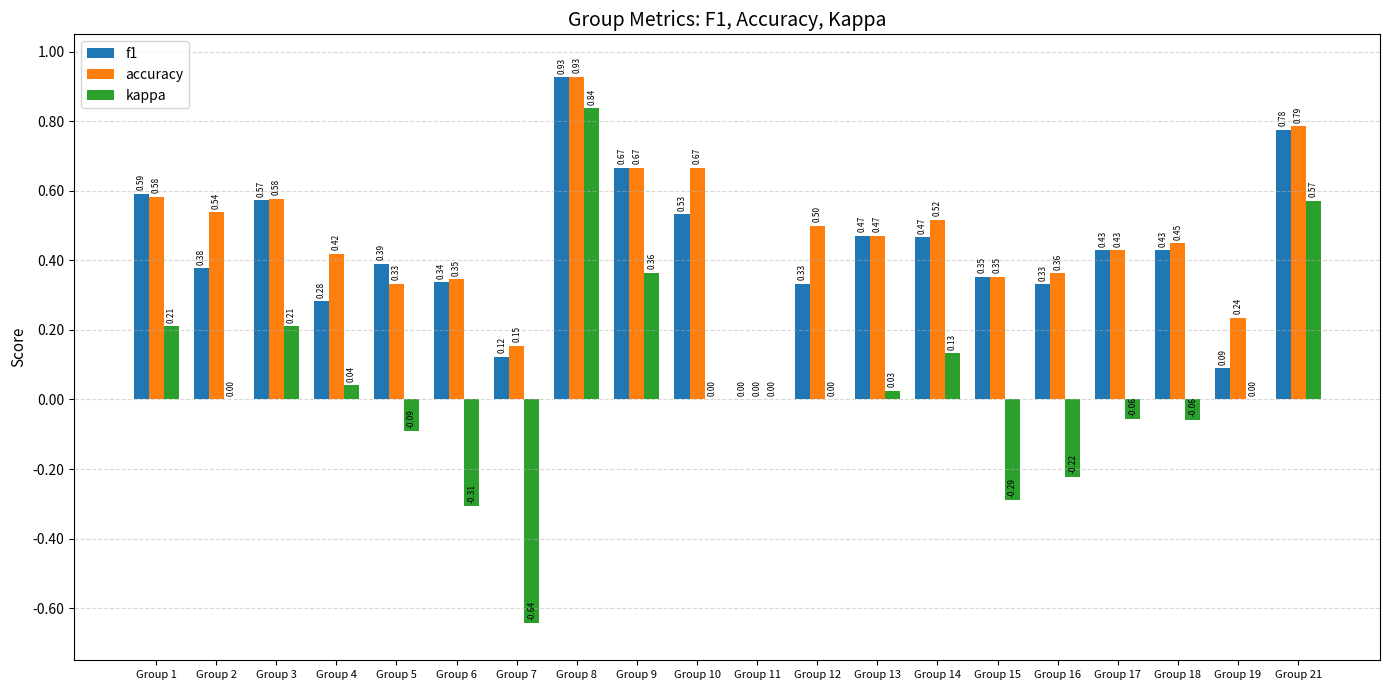

Which series has the largest range (max minus min)?

kappa